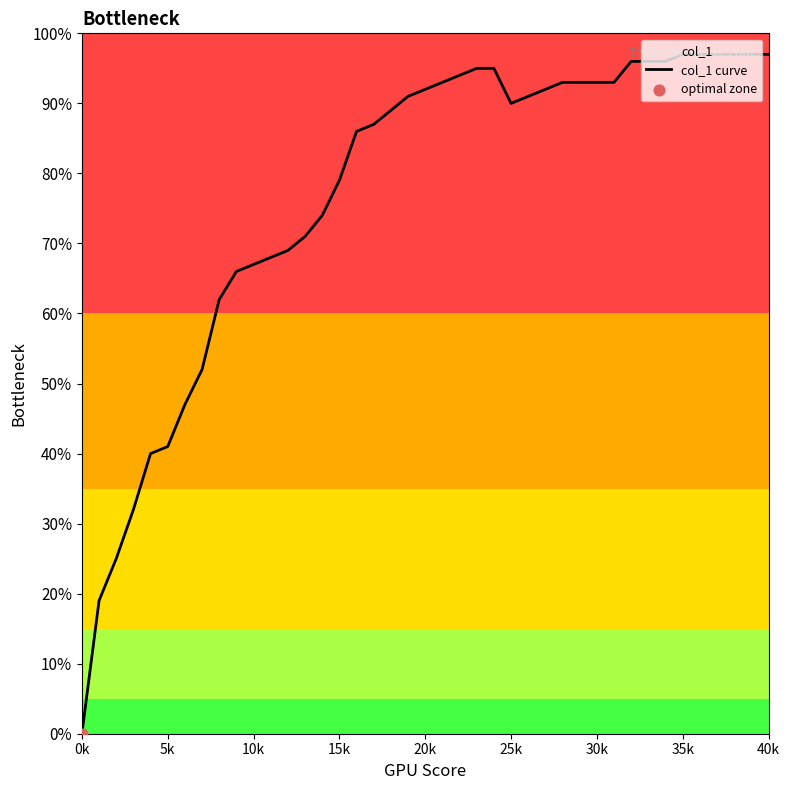

What is the change in value from 13 to 39?

+0.3